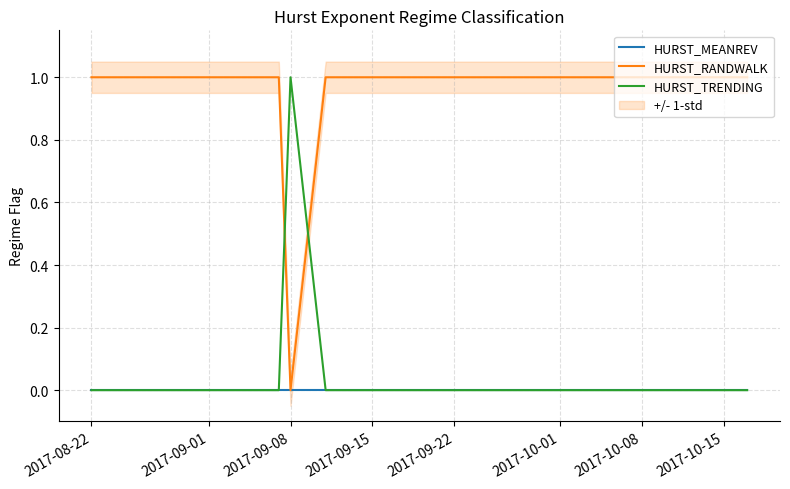

Rank the series by their maximum value, from lowest to highest.

HURST_MEANREV, HURST_RANDWALK, HURST_TRENDING